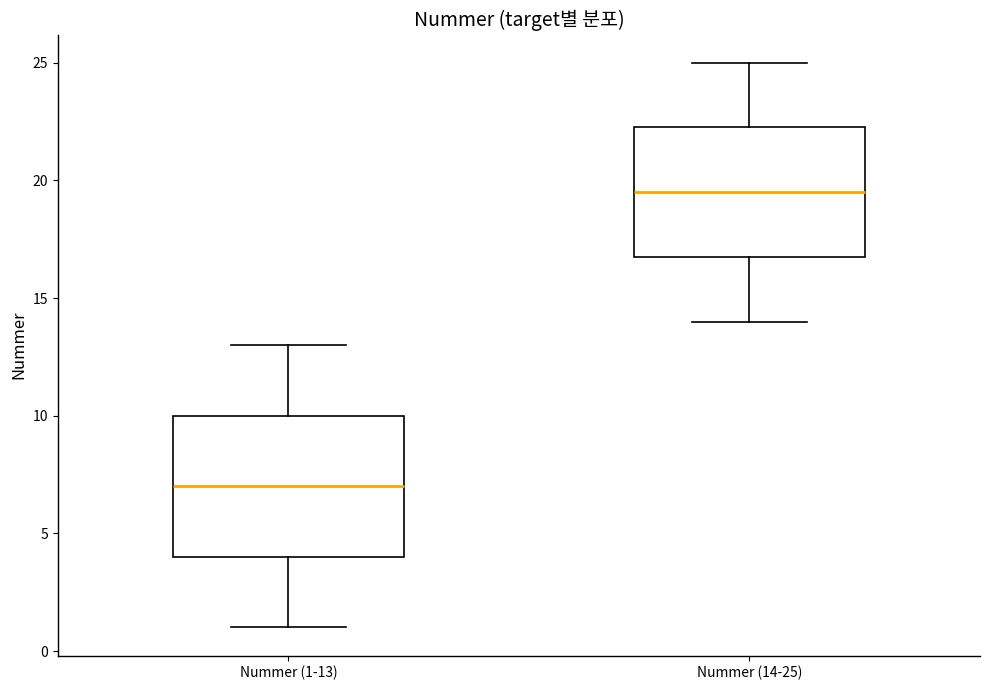

Reading left to right, read every box against the y-axis: the position of its median line, the range the box covers, and the ends of its whiskers. The values are not printed on the chart, so give them approximately, as read against the axis.

Nummer (1-13): median 7.0, box 4.0 to 10.0, whiskers 1.0 to 13.0
Nummer (14-25): median 19.5, box 17.0 to 22.5, whiskers 14.0 to 25.0